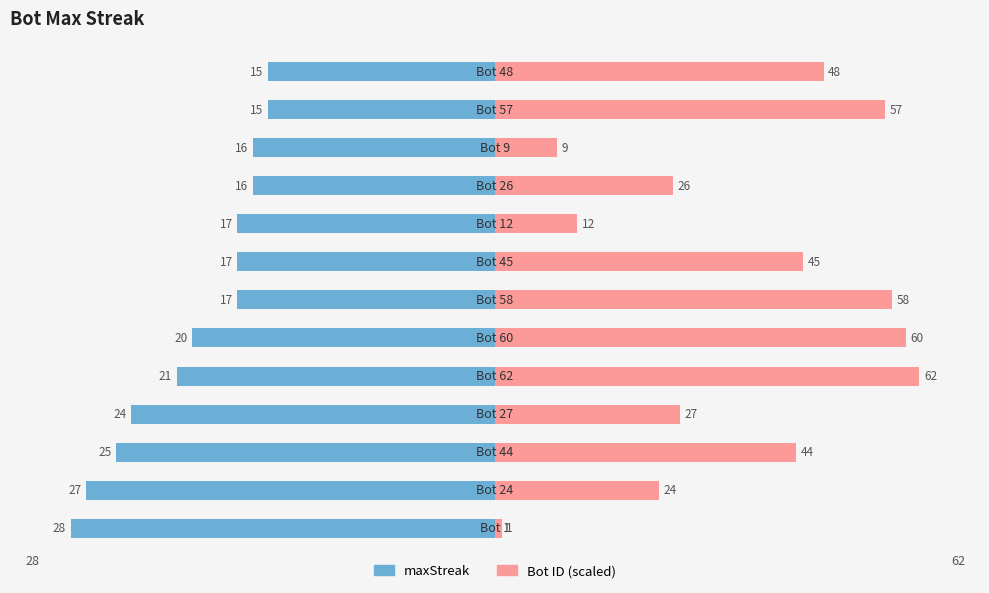

Is the value of maxStreak at 4 greater than the value of Bot ID (scaled) at 4?

No